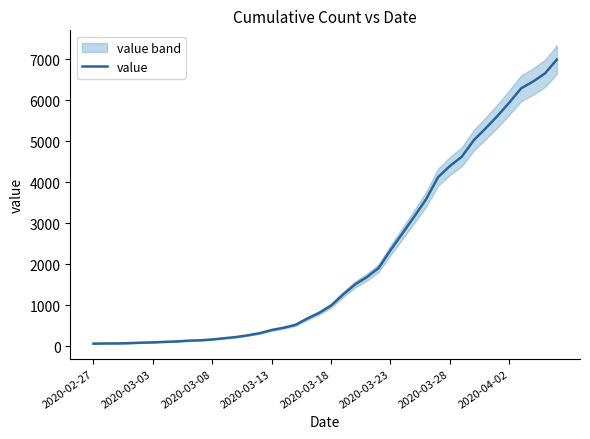

Rank the categories by value from lowest to highest.

2020-02-27, 2020-03-03, 2020-03-08, 2020-03-13, 2020-03-18, 2020-03-23, 2020-03-28, 2020-04-02, 8, 9, 10, 11, 12, 13, 14, 15, 16, 17, 18, 19, 20, 21, 22, 23, 24, 25, 26, 27, 28, 29, 30, 31, 32, 33, 34, 35, 36, 37, 38, 39